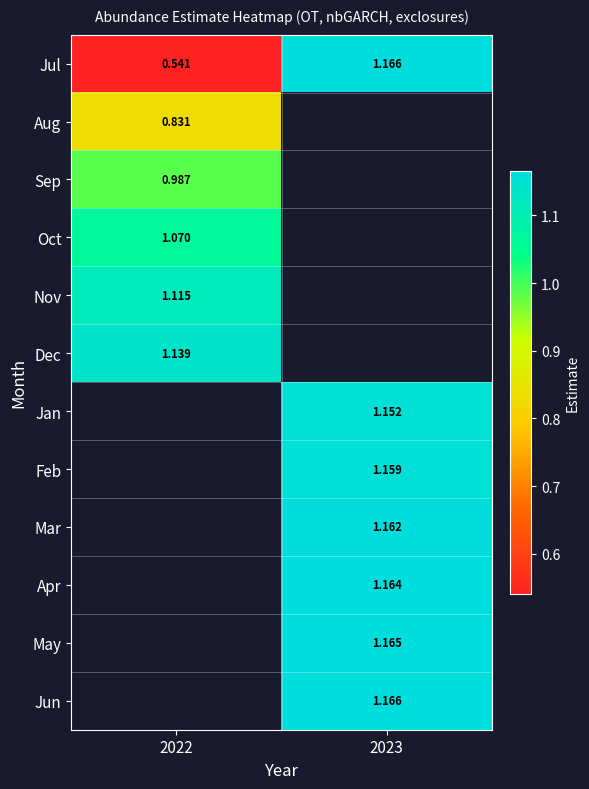

How many categories are shown in the chart?

2